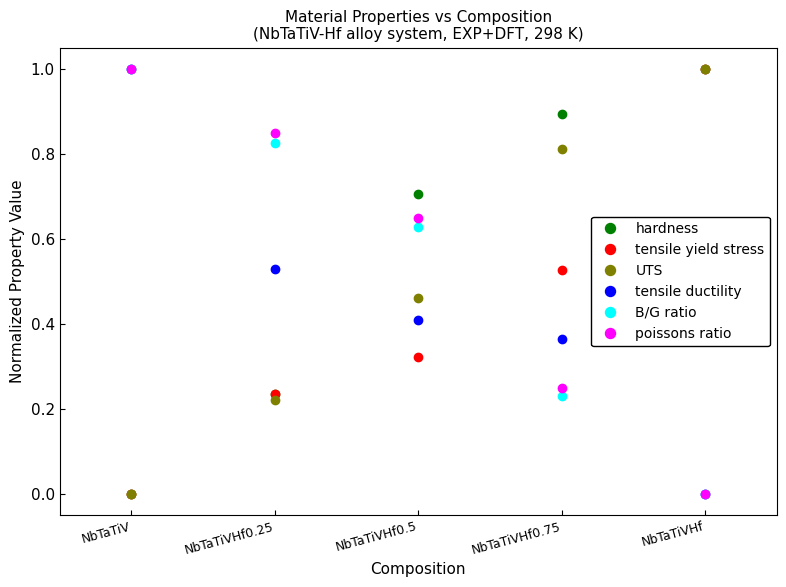

How many data points does each series have?

5